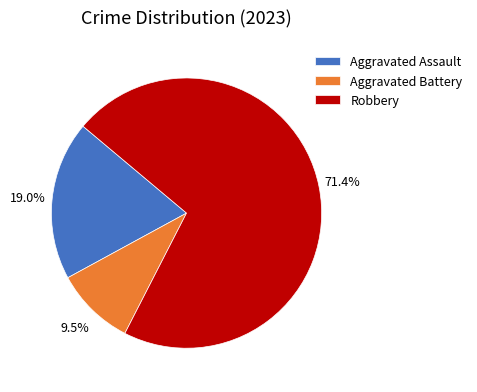

Which category has the biggest portion of the pie?

Robbery